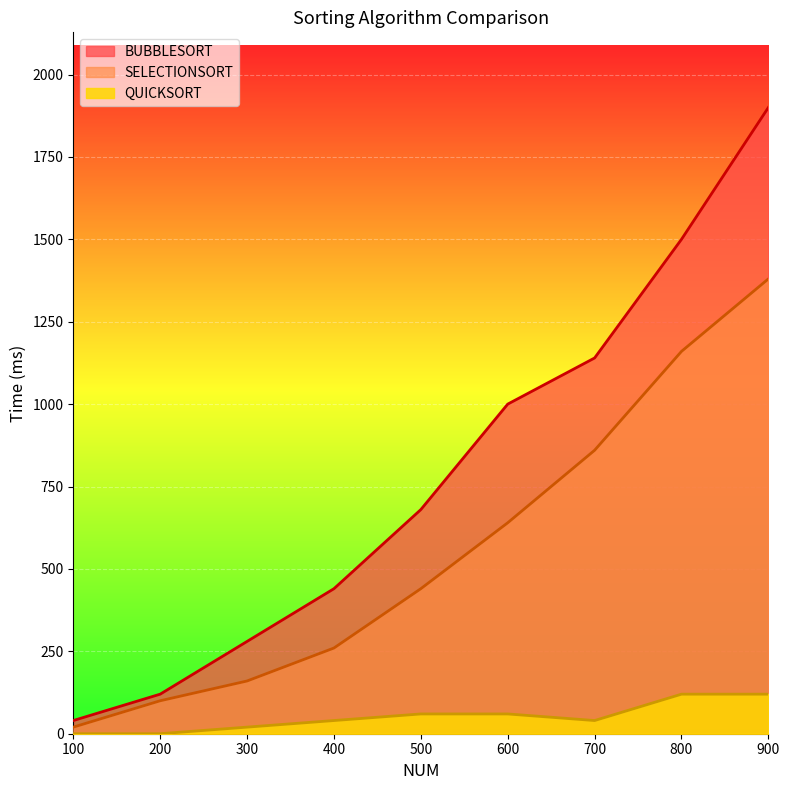

What is the value of the BUBBLESORT point at the 7th from the left?

1140